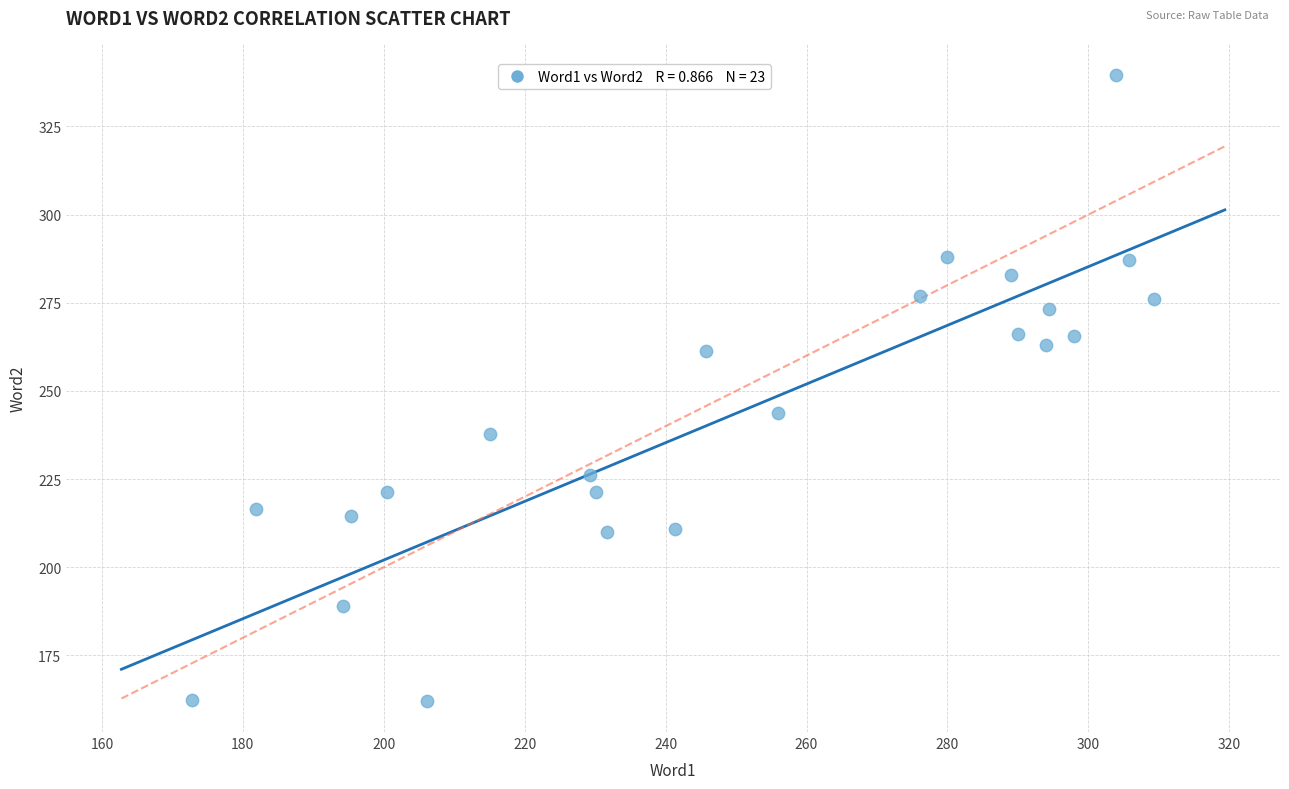

What Y value in the scatter plot is closest to 250?

243.8